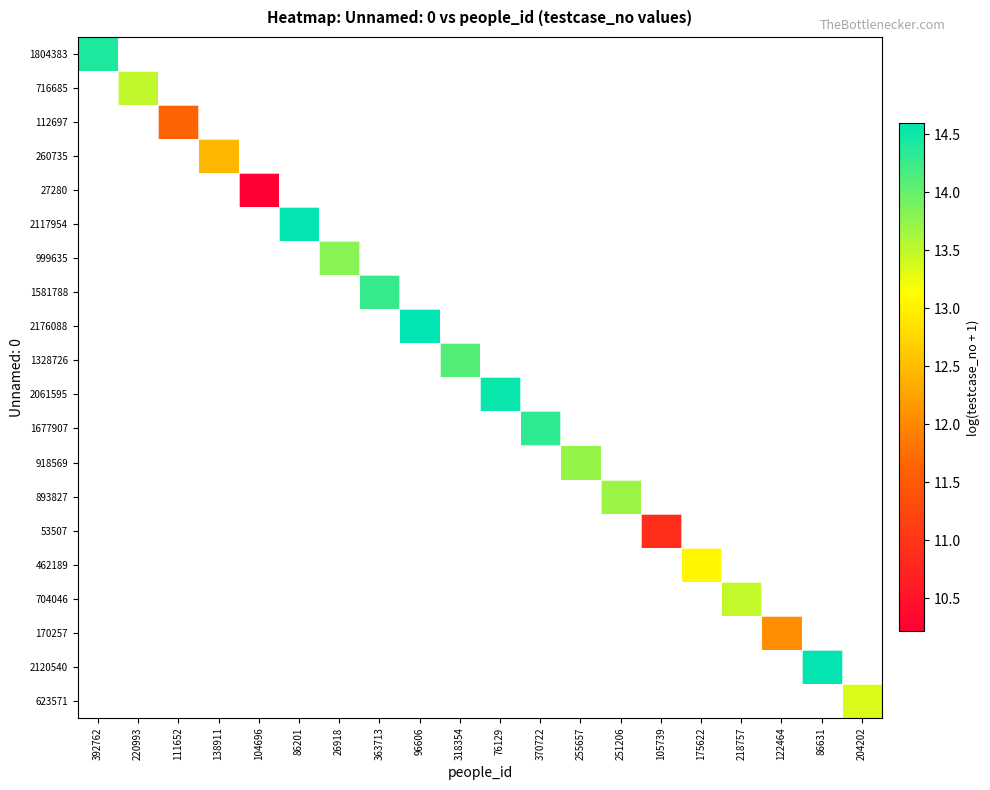

At which category is the sum across all series the highest?

96606